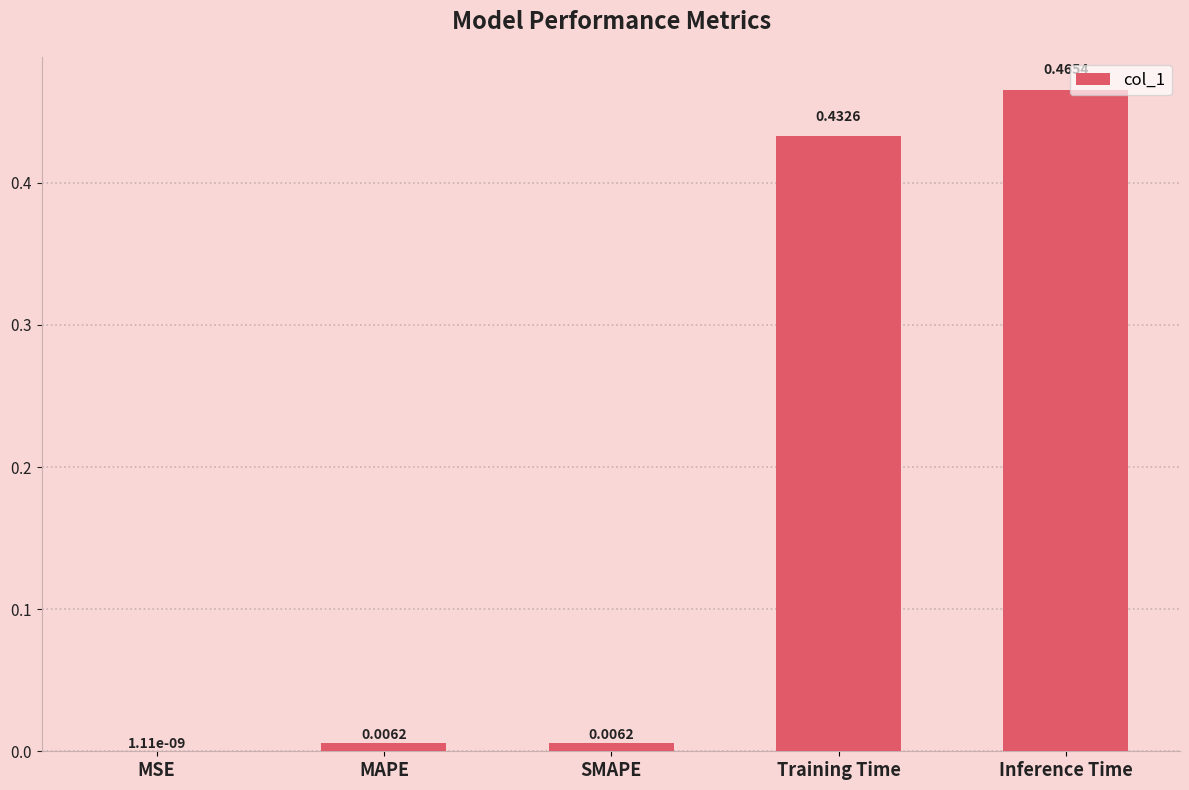

Between MAPE and MSE, which is larger?

MAPE